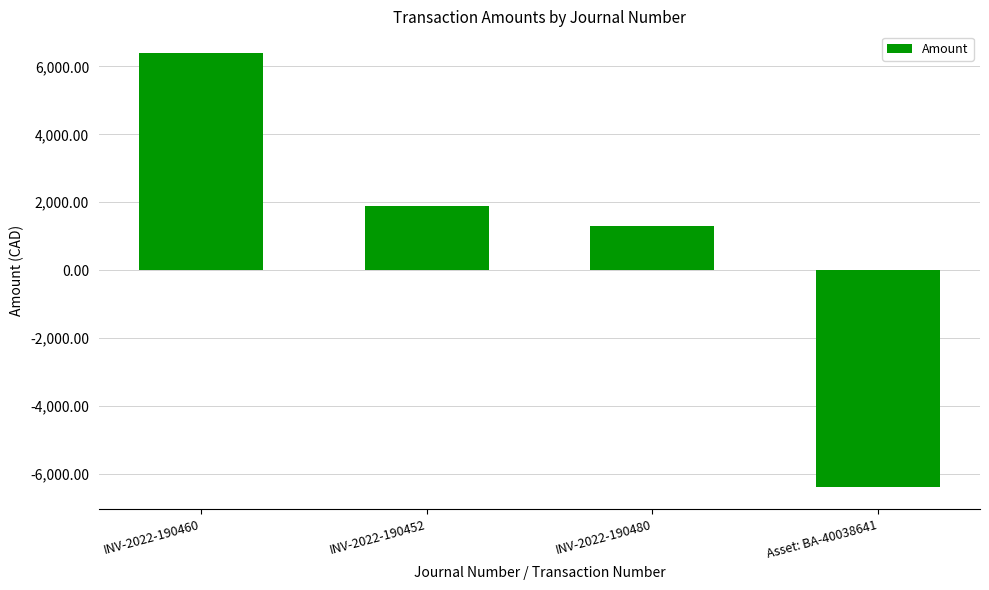

What is the label of the 3rd bar from the left?

INV-2022-190480